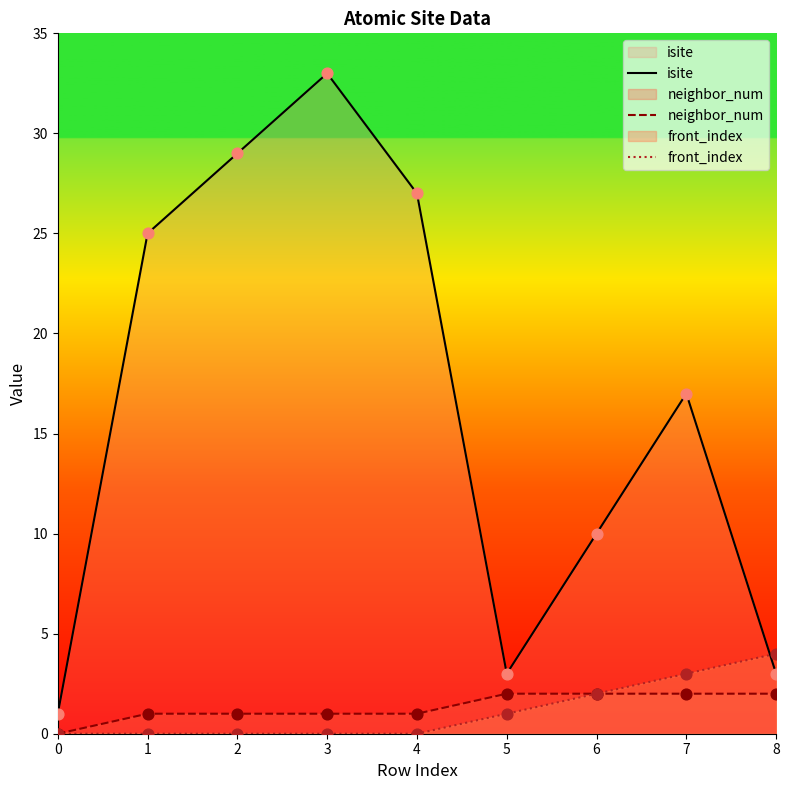

Is the value of isite at 1 greater than the value of neighbor_num at 1?

Yes